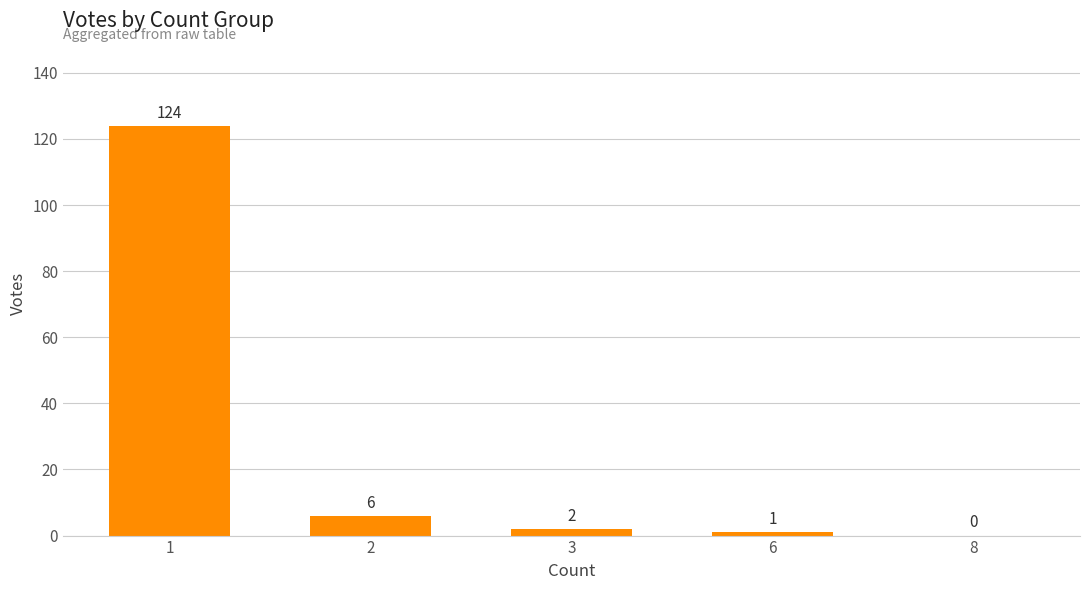

What is the sum of the values at 6 and 2?

7